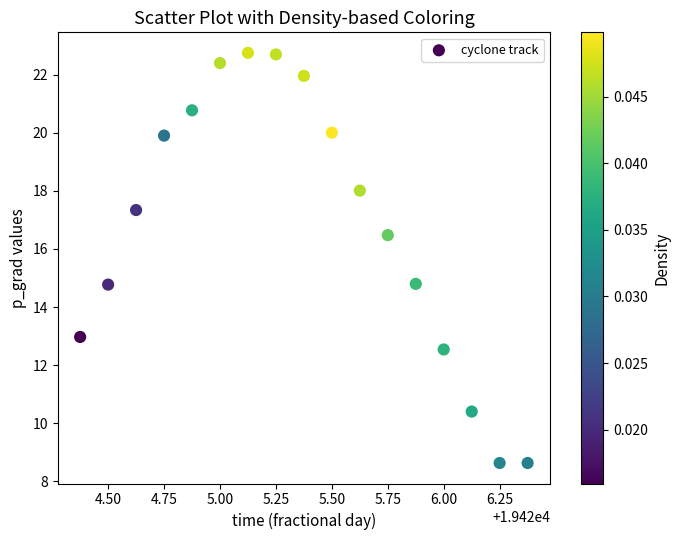

What is the range of Y values (max minus min)?

14.1